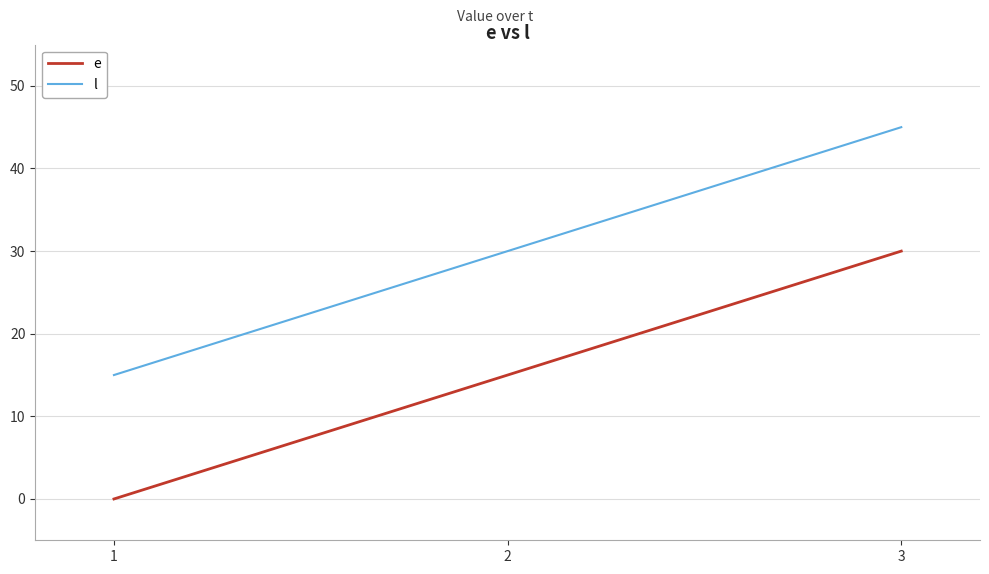

At which category is the sum across all series the highest?

3